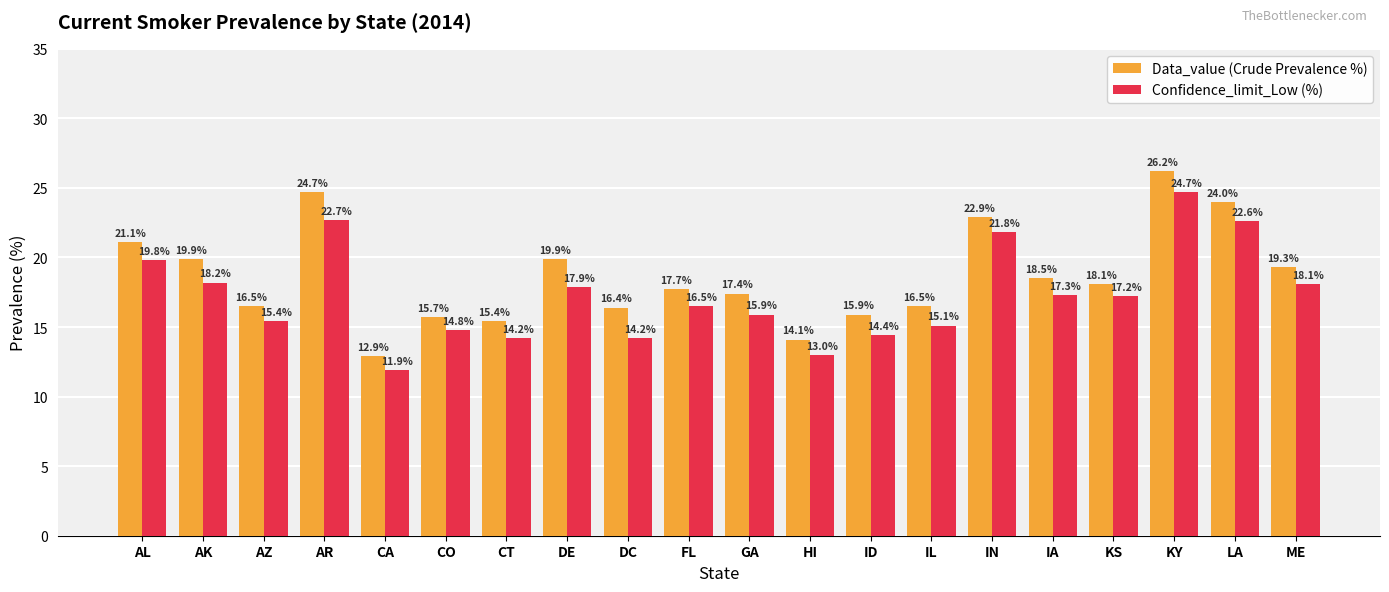

Rank the series by their maximum value, from highest to lowest.

Data_value (Crude Prevalence %), Confidence_limit_Low (%)